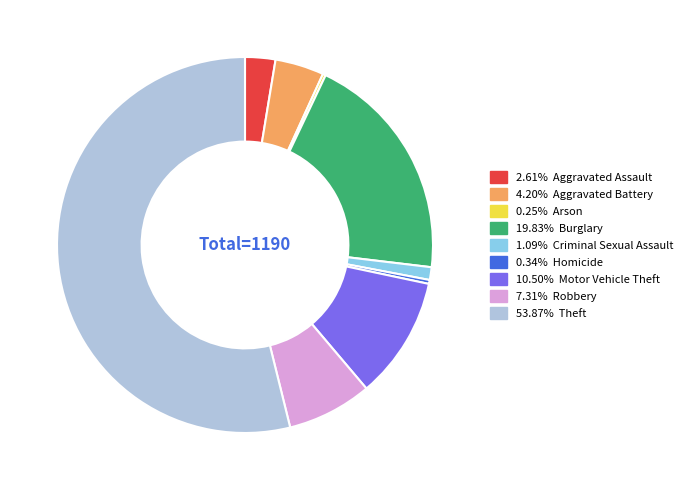

Does any single category account for the majority?

Yes